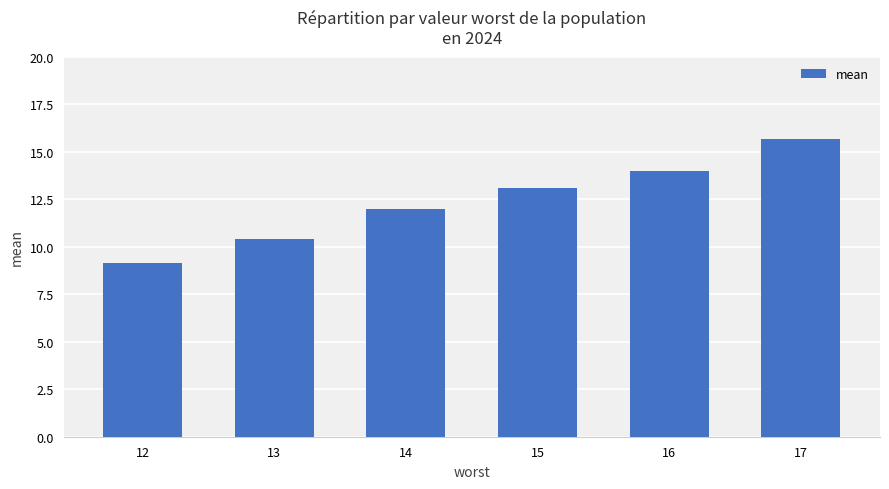

List the labels in order of value, largest first.

17, 16, 15, 14, 13, 12